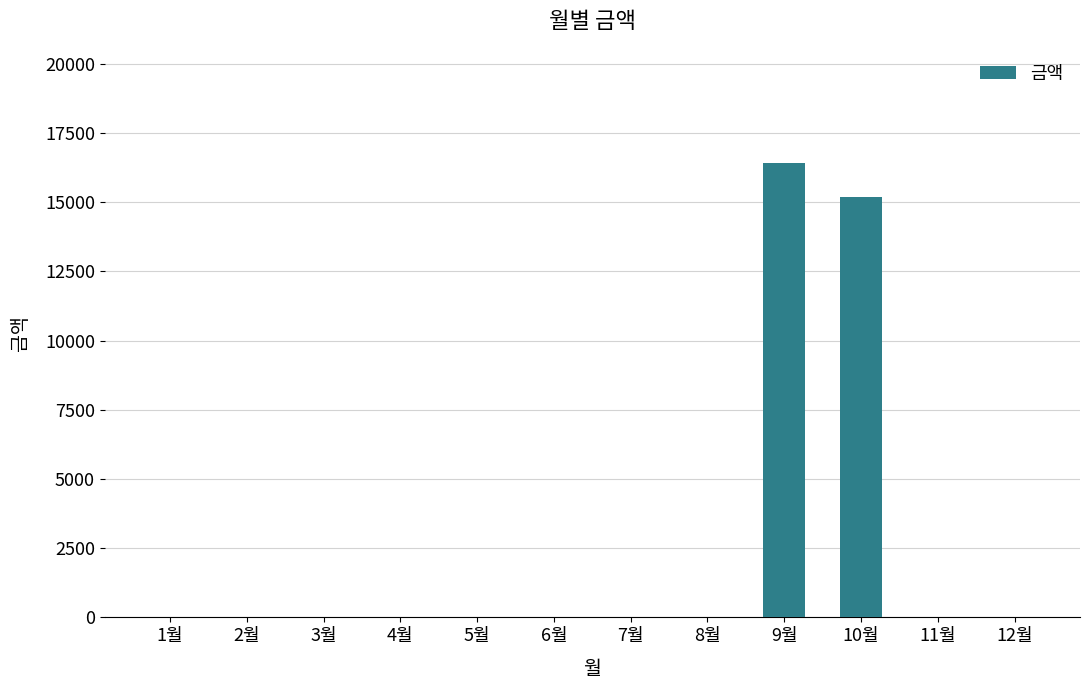

Does the chart contain stacked bars?

No